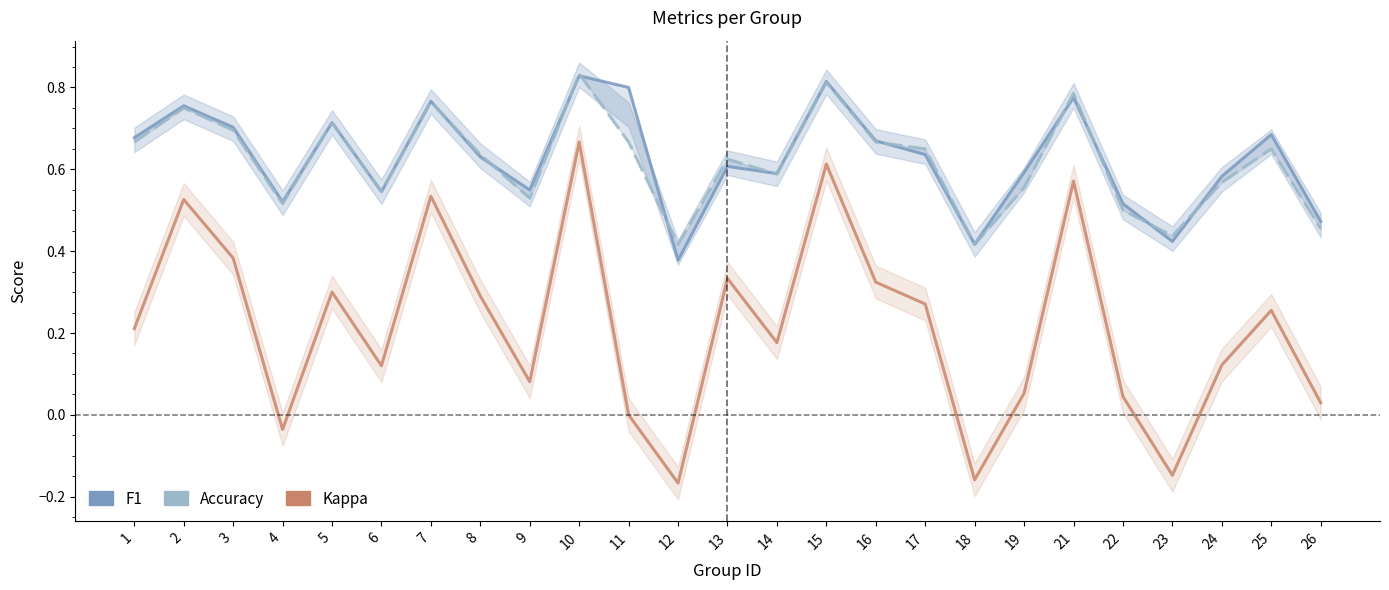

At which category does the chart reach its peak across all series?

10